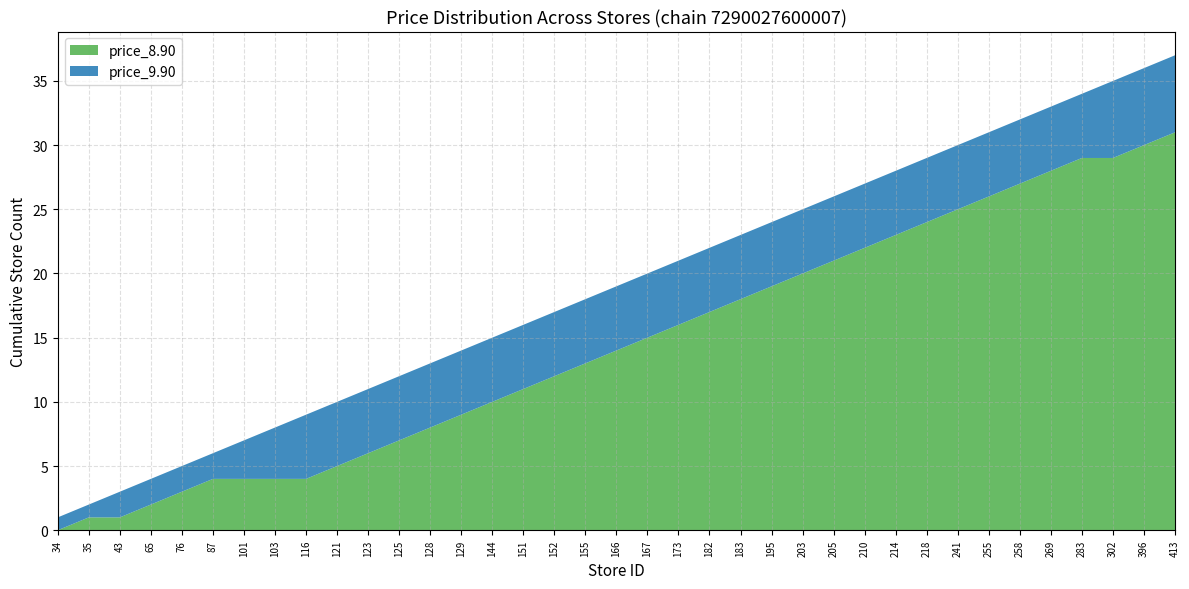

True or false: price_8.90 has a value of 19 at 195.

True